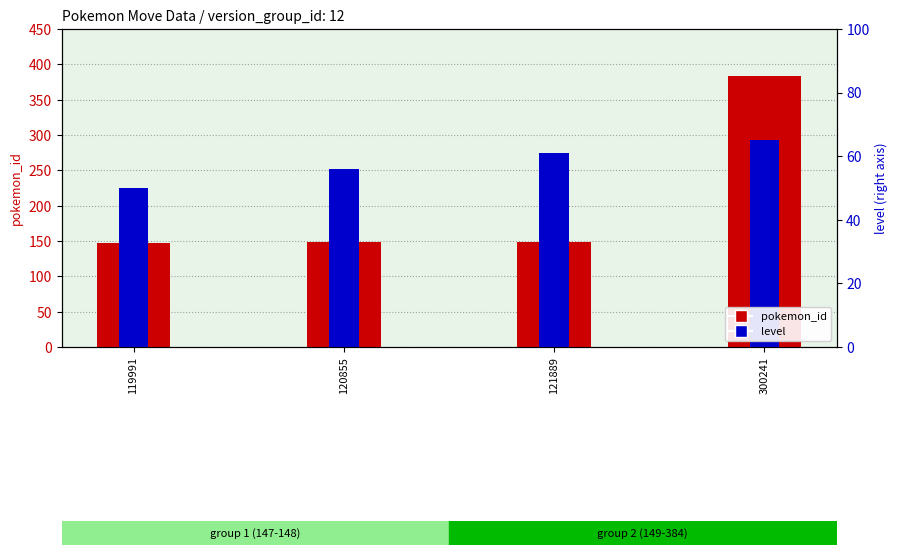

How many data points in pokemon_id are above 149?

1